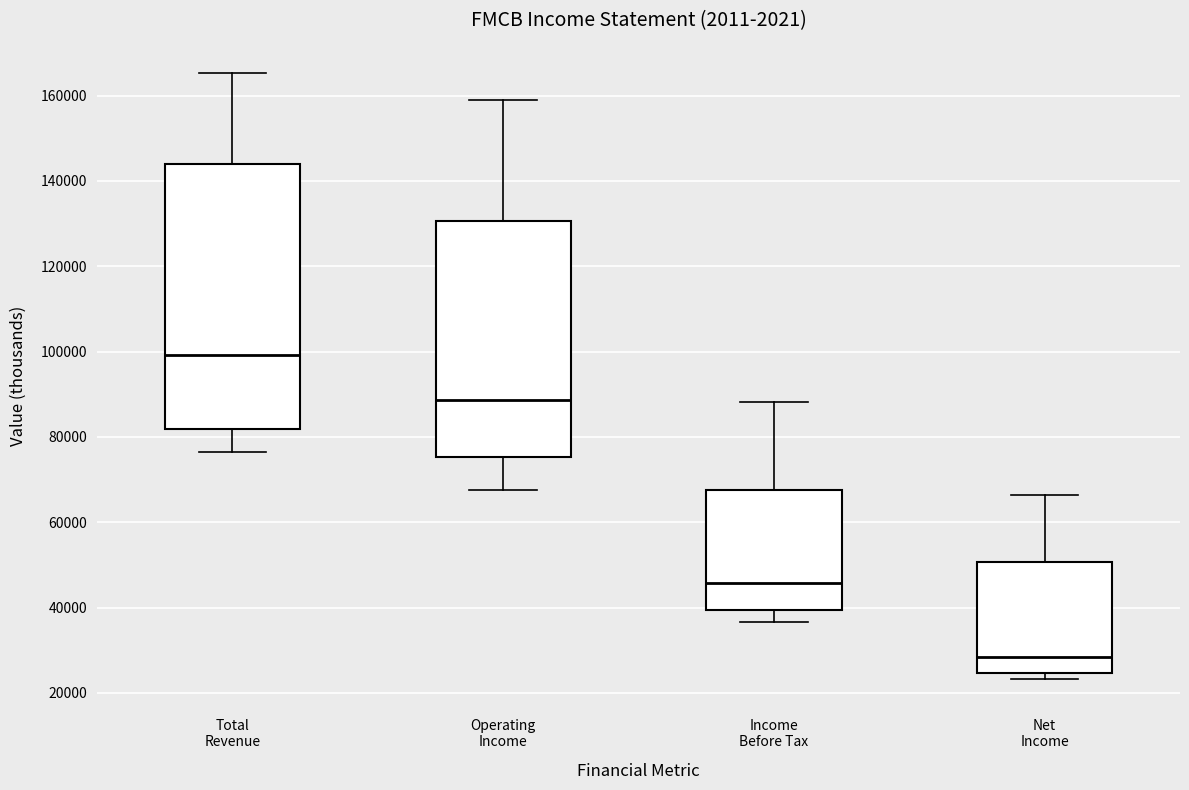

Comparing the boxes themselves (not the whiskers), which one is the tallest?

Total Revenue